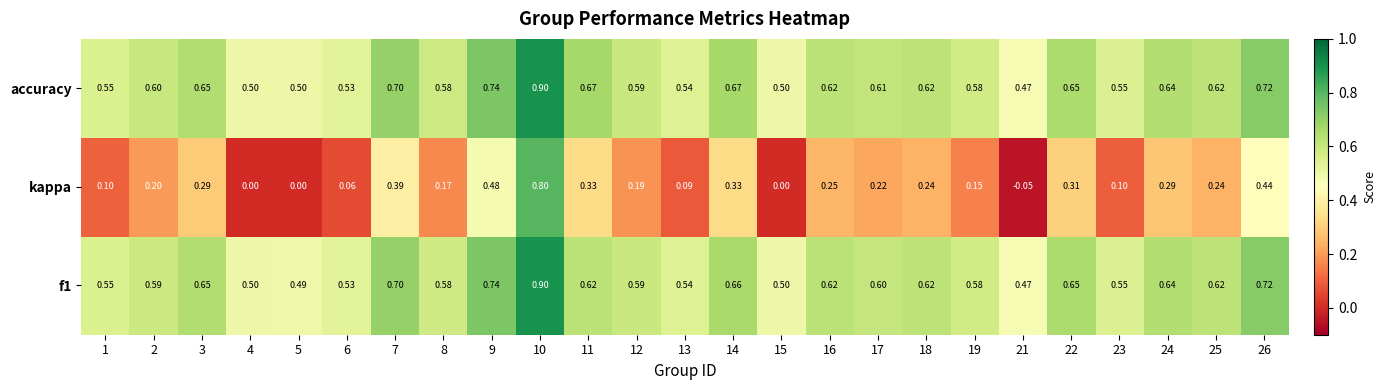

Which series has the largest range (max minus min)?

kappa